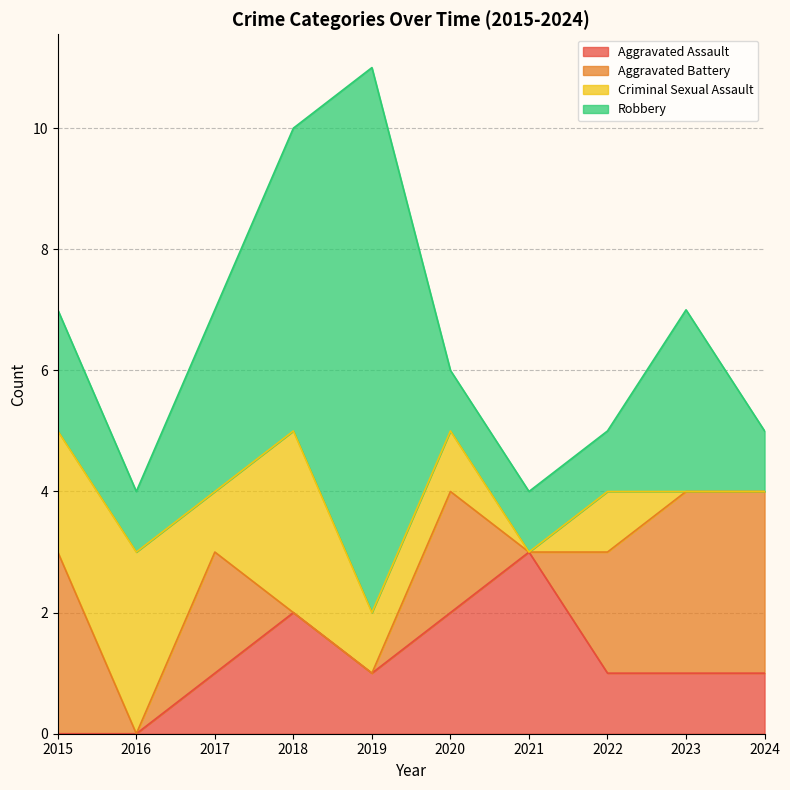

What is the spread (max minus min) of values at 2016?

3